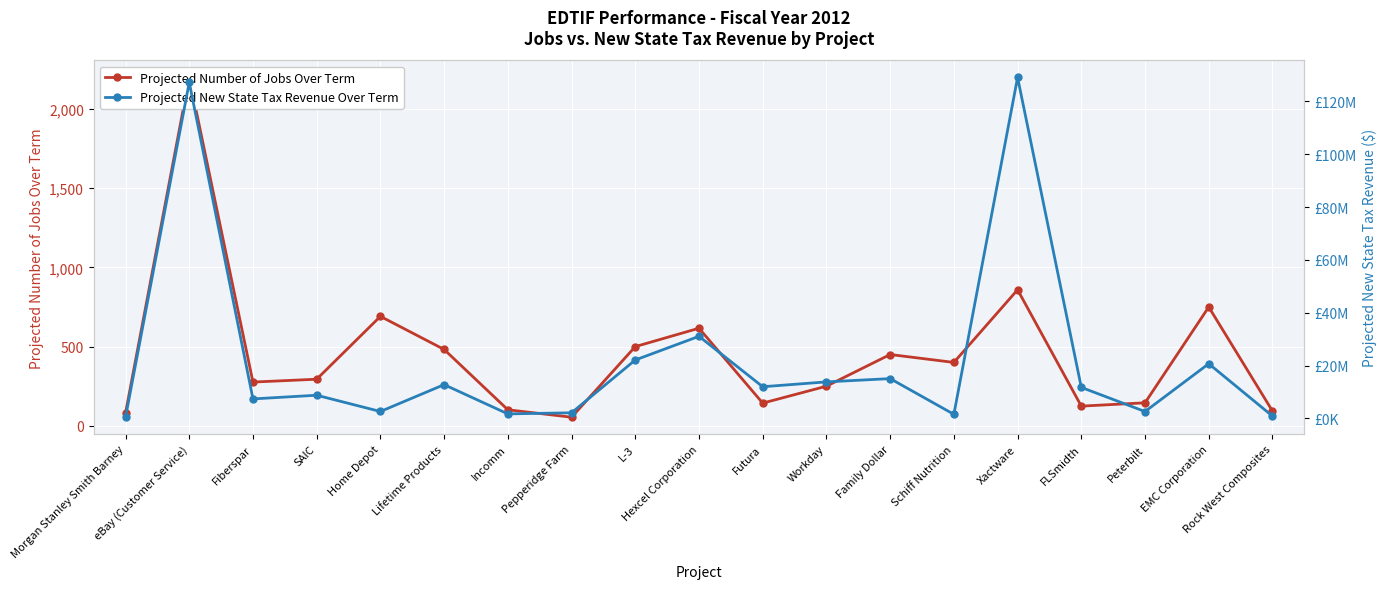

What is the lowest value of the Projected Number of Jobs Over Term series?

54